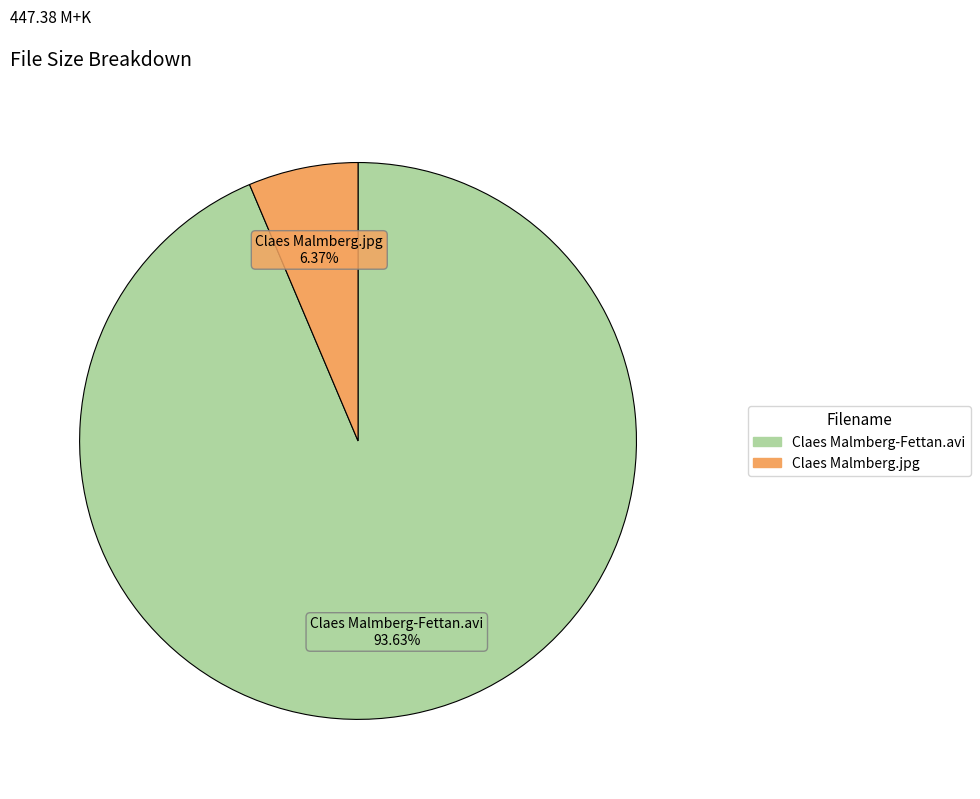

Is there any slice that represents more than half of the pie?

Yes